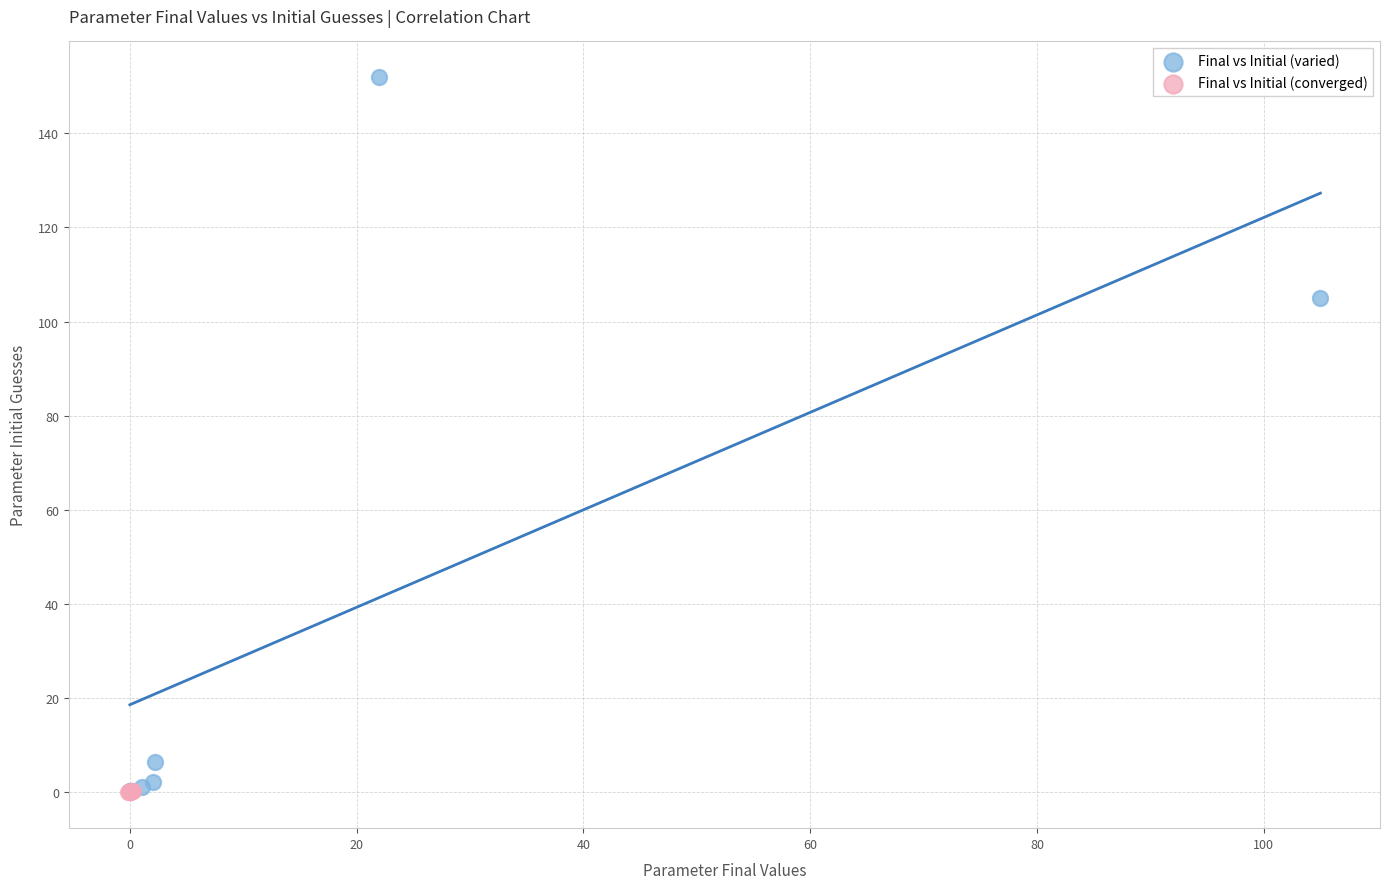

What are all the series names shown in the legend?

Final vs Initial (varied), Final vs Initial (converged)